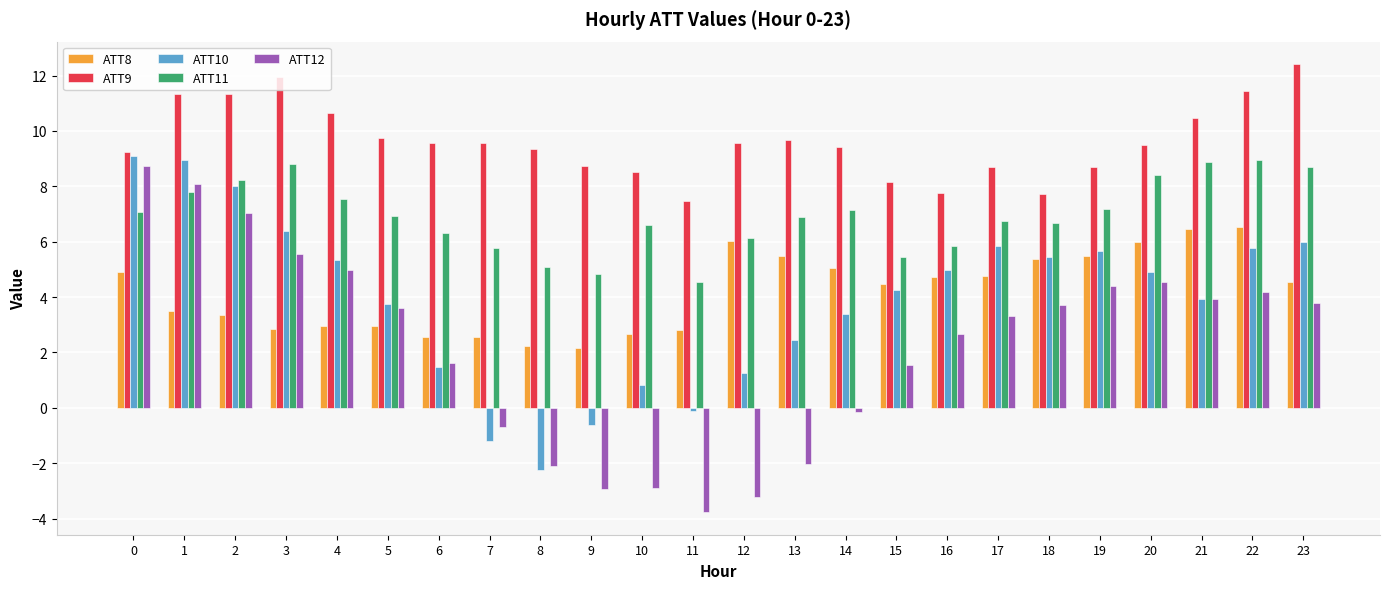

How many data points does each series have?

24